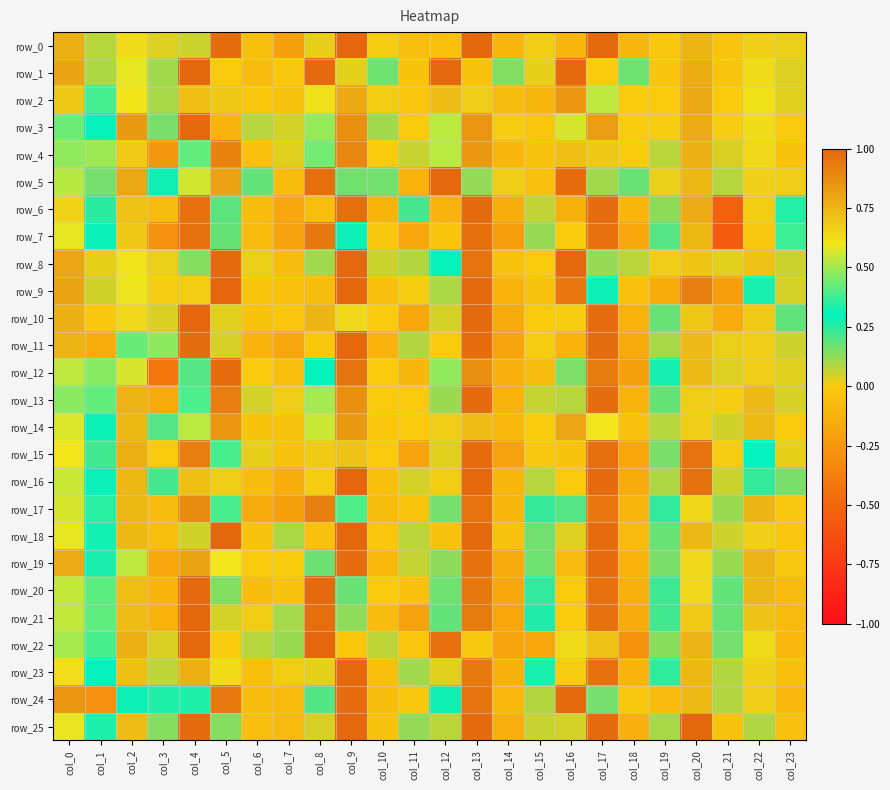

How many values in the row_23 series exceed 0?

19